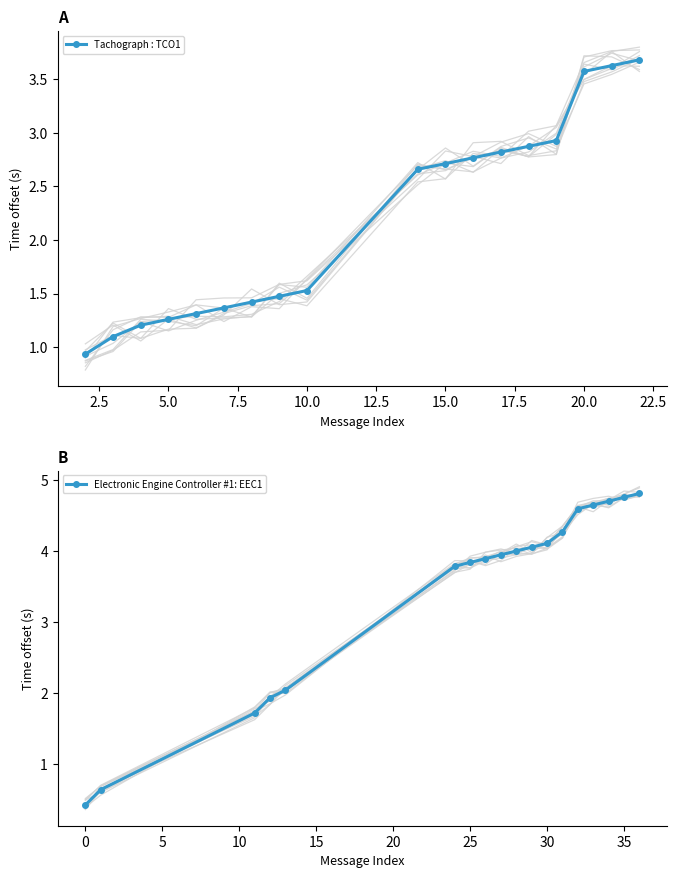

What is the lowest value of the Electronic Engine Controller #1: EEC1 series?

0.4